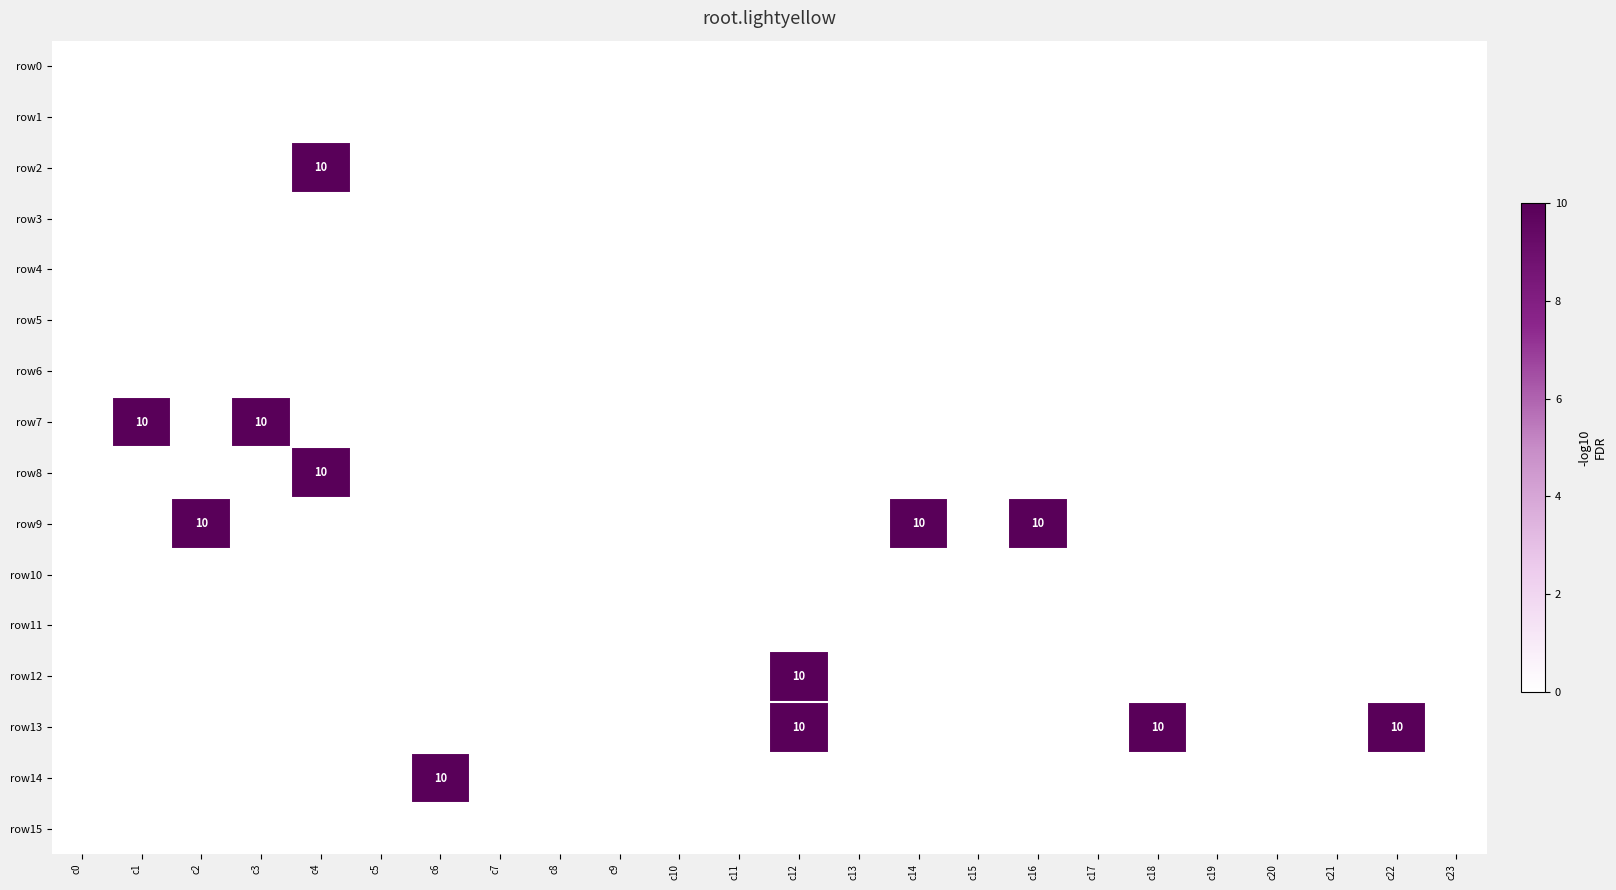

True or false: row9 has a value of 10 at c14.

True